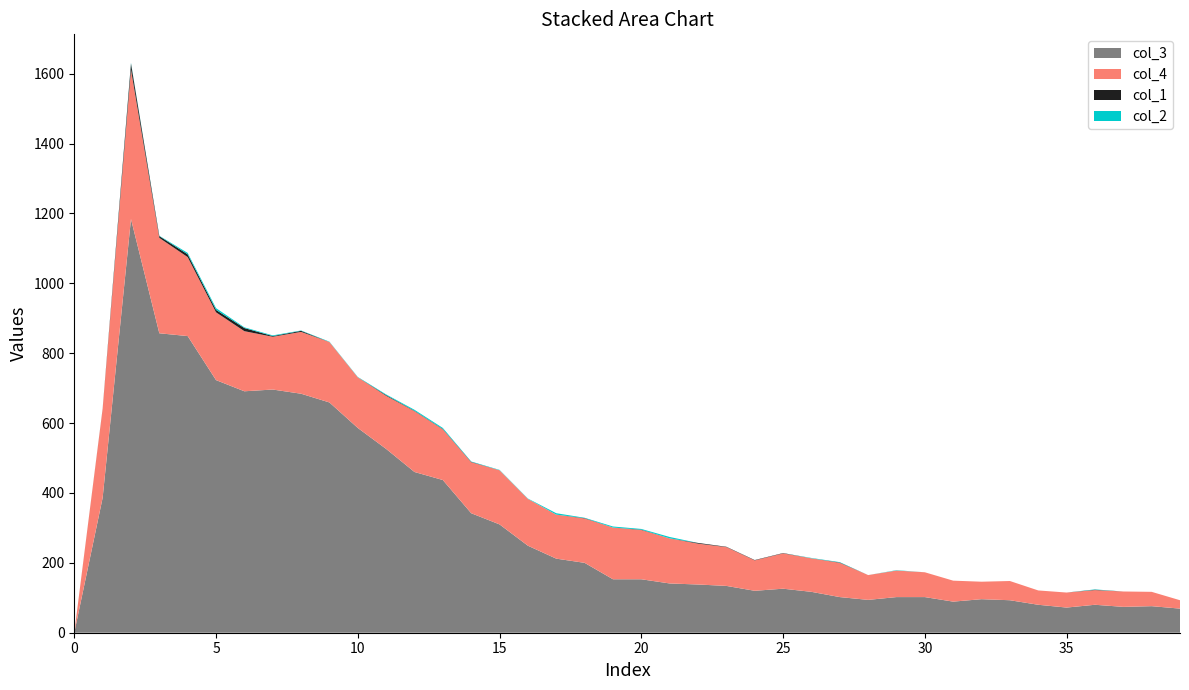

Reading right to left, extract all data points from this chart.

col_1: 0	0	0	1	0	0	0	0	0	0	0	0	1	0	1	1	1	2	0	1	0	1	0	0	0	1	1	1	2	0	0	3	2	9	7	8	5	17	1	0
col_2: 0	0	0	1	0	0	0	0	0	0	1	0	1	1	0	0	0	0	4	2	3	1	4	1	1	1	3	3	2	1	1	1	2	2	5	4	1	2	0	0
col_3: 69	76	74	80	72	80	93	96	89	102	102	94	102	117	126	120	134	138	141	153	153	200	212	249	310	342	437	460	526	586	659	684	696	691	723	849	857	1184	386	0
col_4: 24	41	44	42	43	41	55	50	60	71	76	71	98	96	101	87	111	117	129	141	148	127	126	134	155	146	145	174	152	145	173	177	151	172	194	226	273	428	254	0